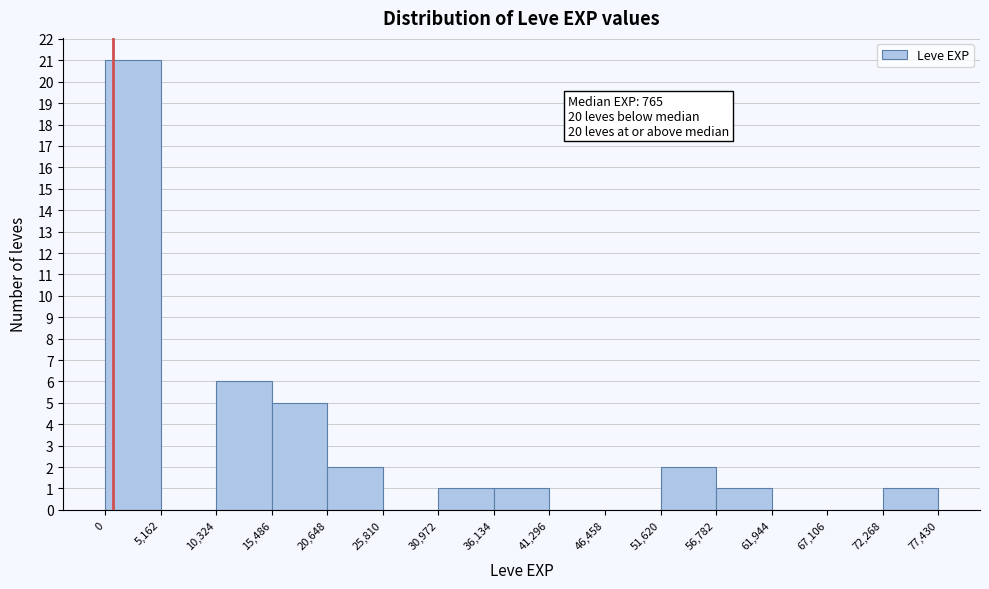

Over which range of the x-axis is the bar tallest?

0 to 5,162